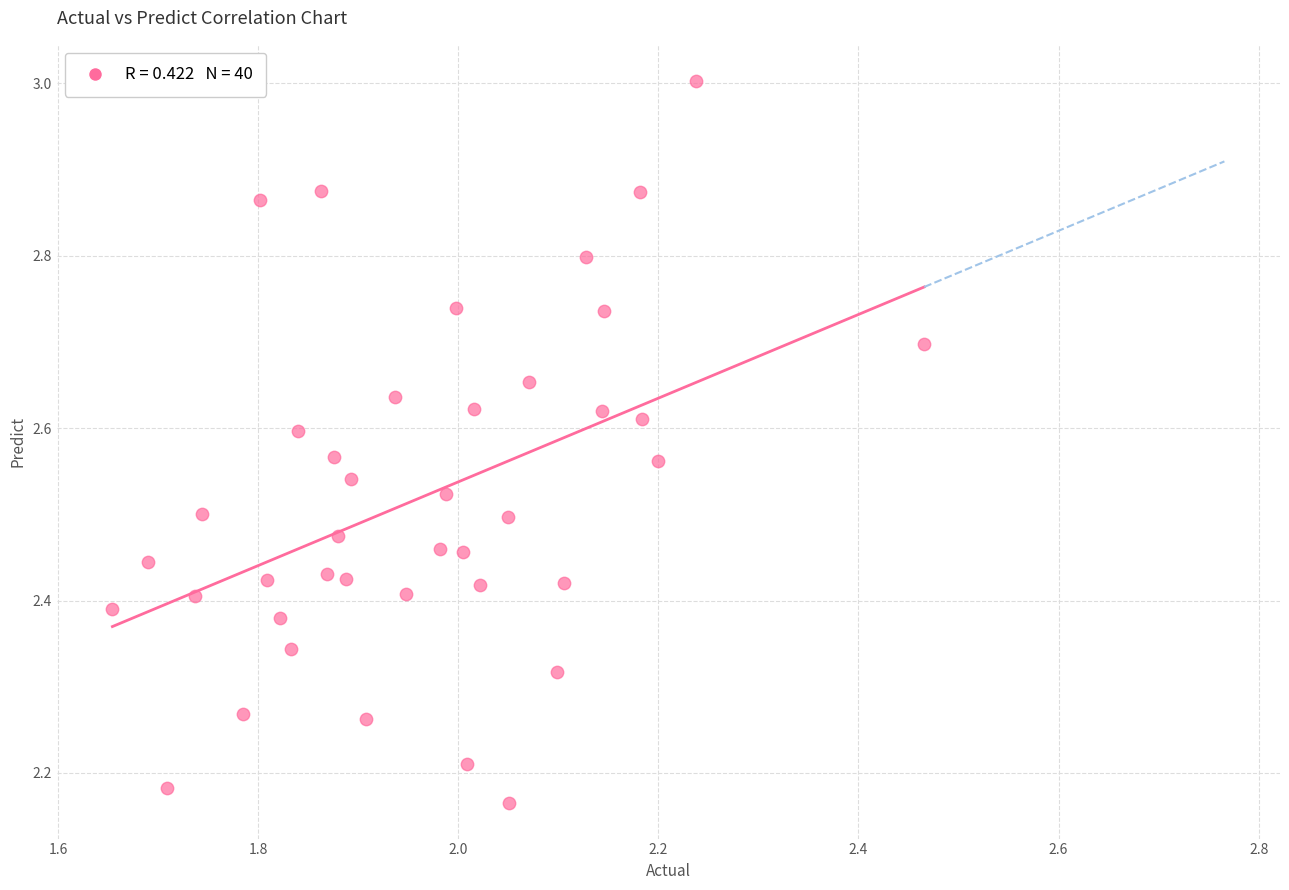

What is the range of X values (max minus min)?

0.8